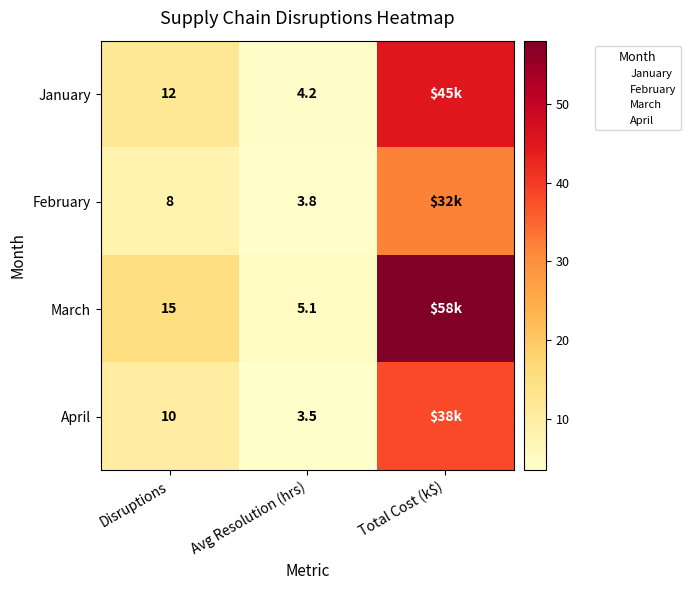

Rank the series at Avg Resolution (hrs) from lowest to highest value.

April, February, January, March